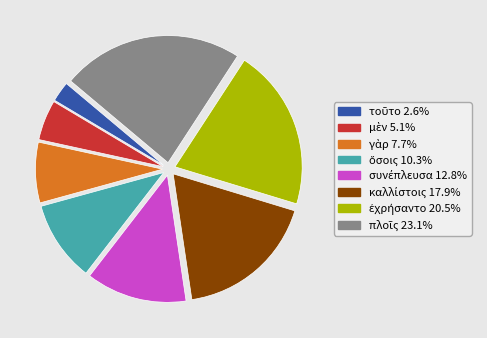

Does any single category account for the majority?

No